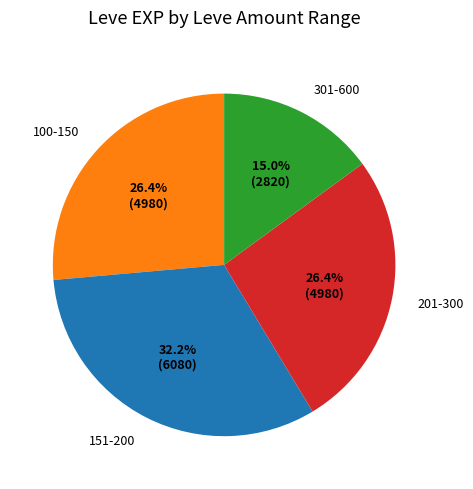

Between 100-150 and 301-600, which is larger?

100-150